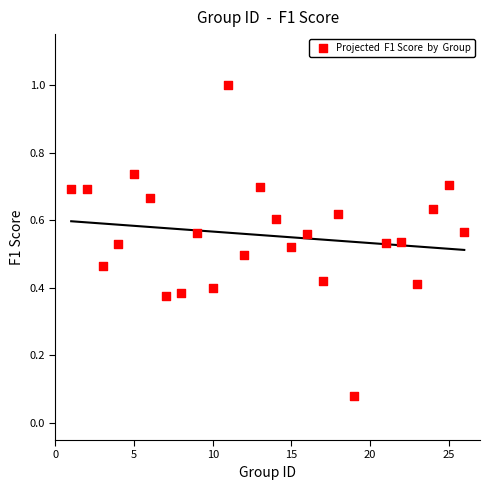

What is the range of X values (max minus min)?

25.0